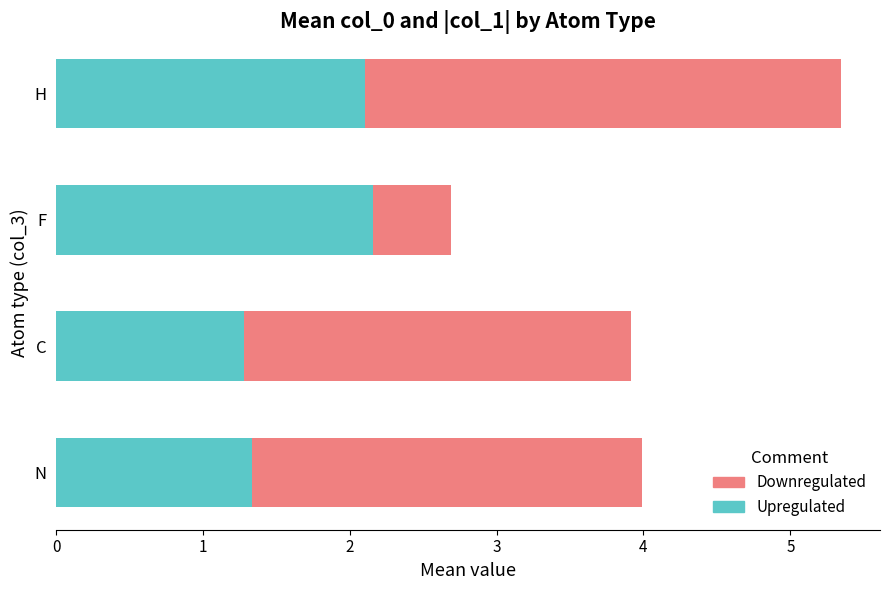

What is the total value across all series at C?

3.9